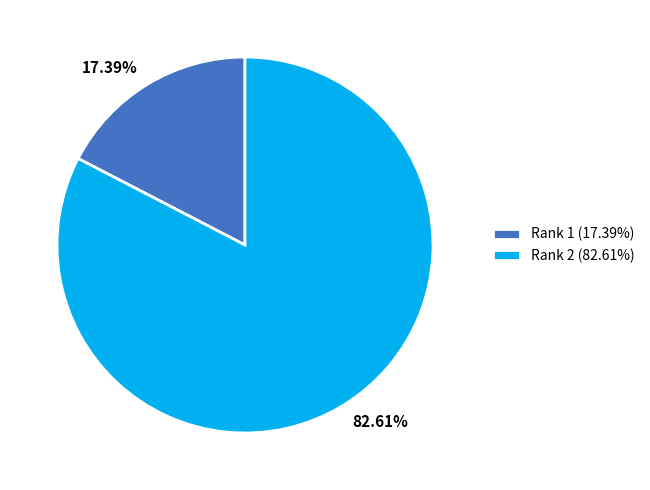

Combined, do 82.61% and 17.39% account for over 50%?

Yes